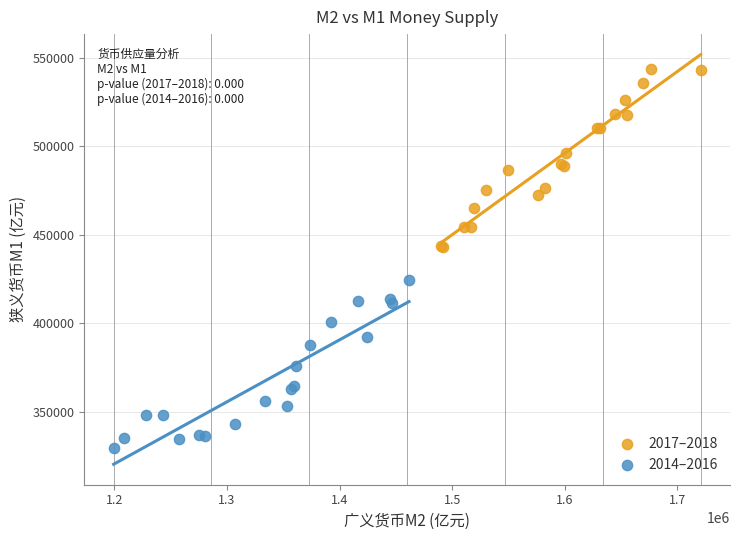

Which series reaches the minimum Y coordinate?

2014–2016